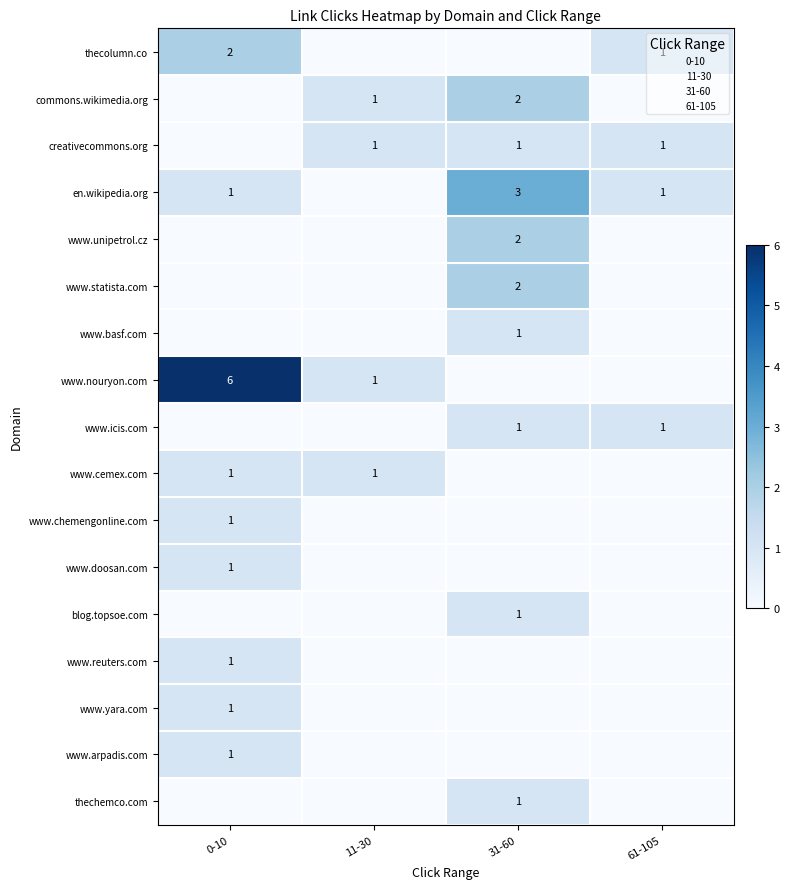

Which series has the largest range (max minus min)?

www.nouryon.com